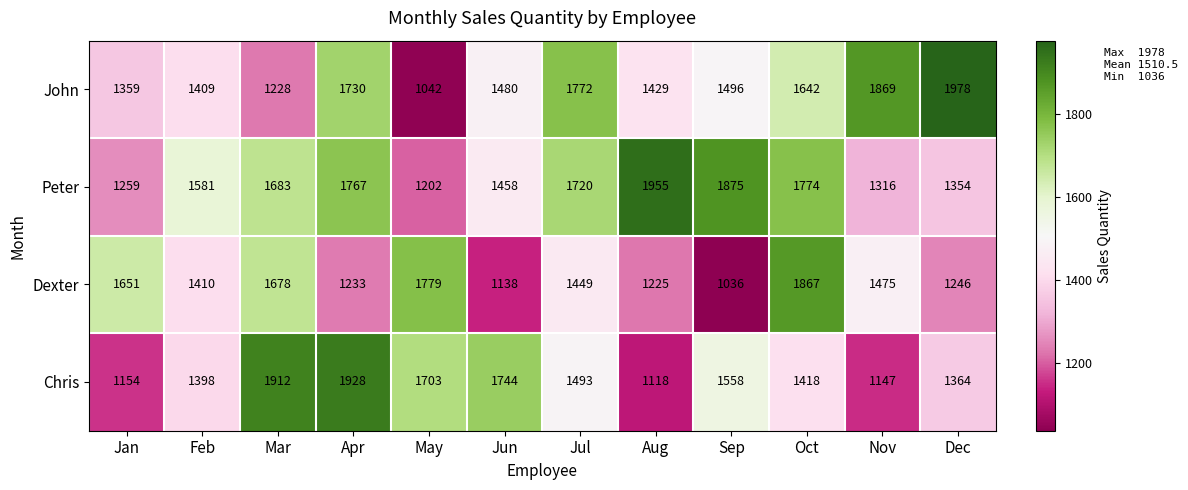

Read the Chris value at Apr, to the nearest 100.

1900